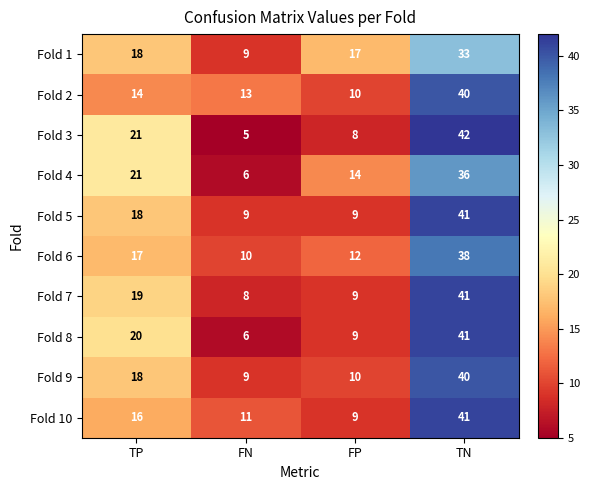

Is the value of Fold 2 at TP greater than the value of Fold 9 at FN?

Yes